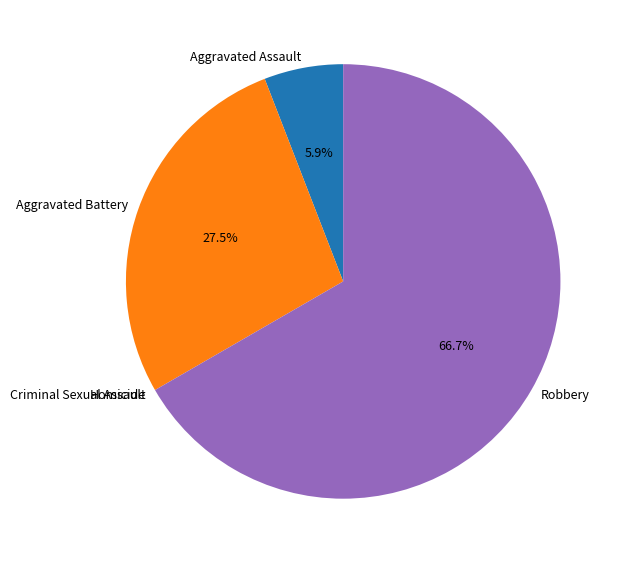

What portion of the pie excludes Aggravated Assault?

94.1%